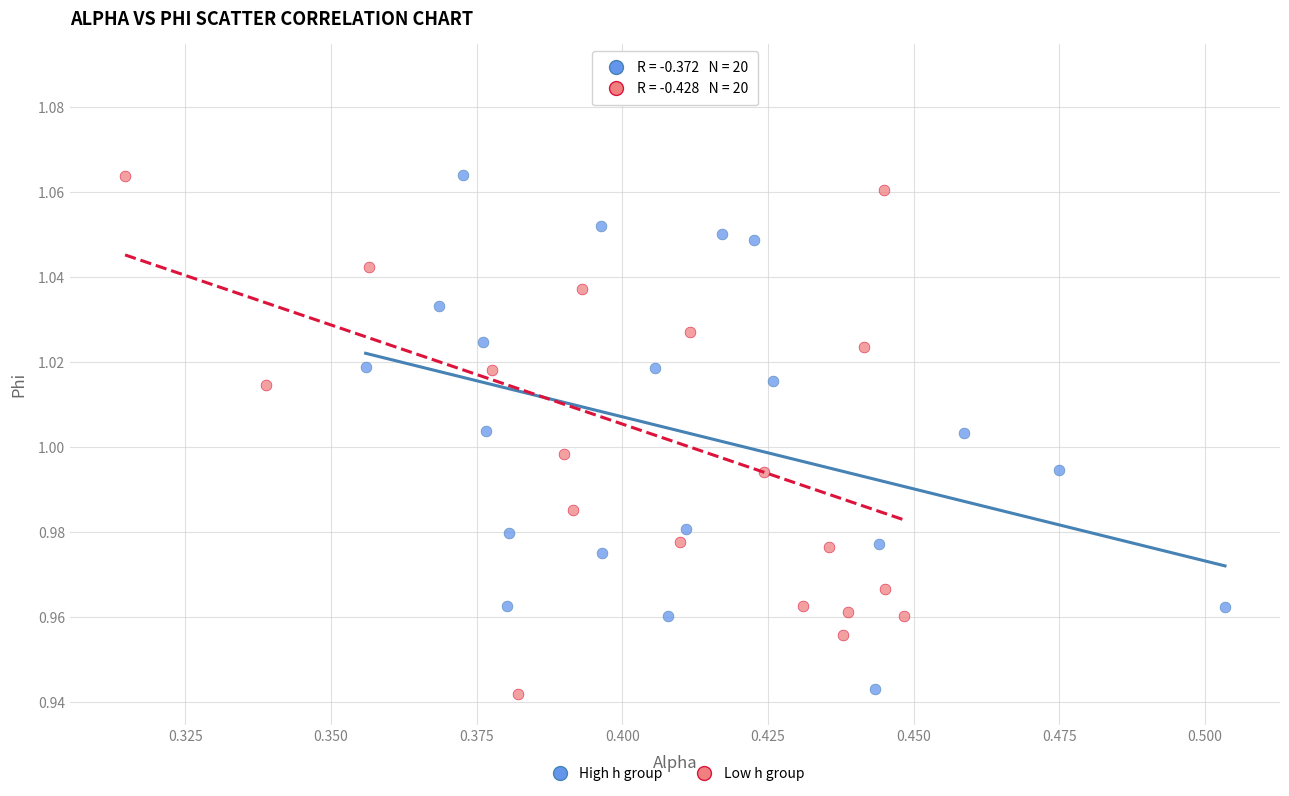

What are all the series names shown in the legend?

High h group, Low h group